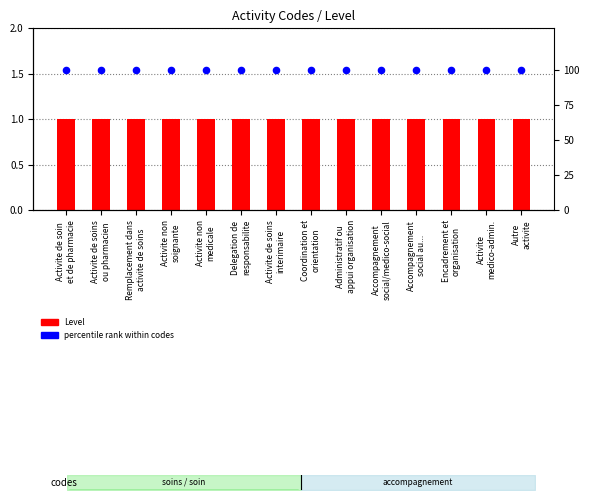

Which series reaches the minimum Y coordinate?

Level